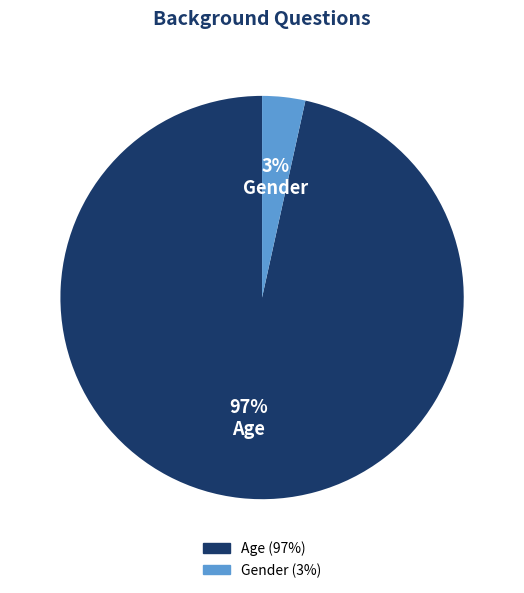

Which slice is the smallest?

Gender